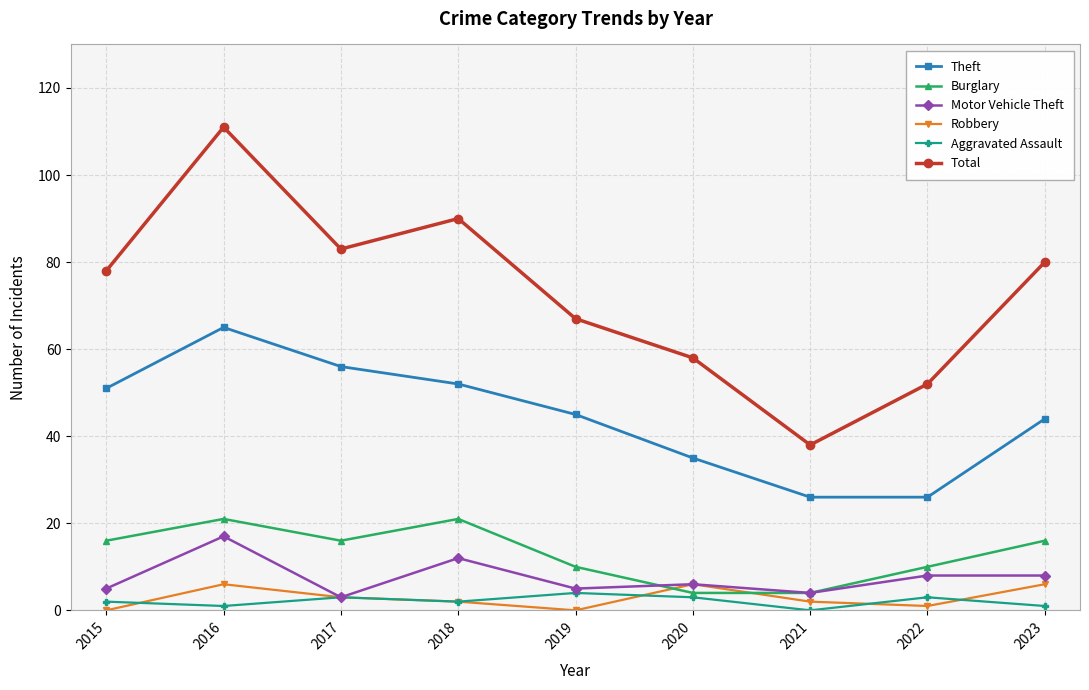

The Theft series shows 26 at 2021. True or false?

True